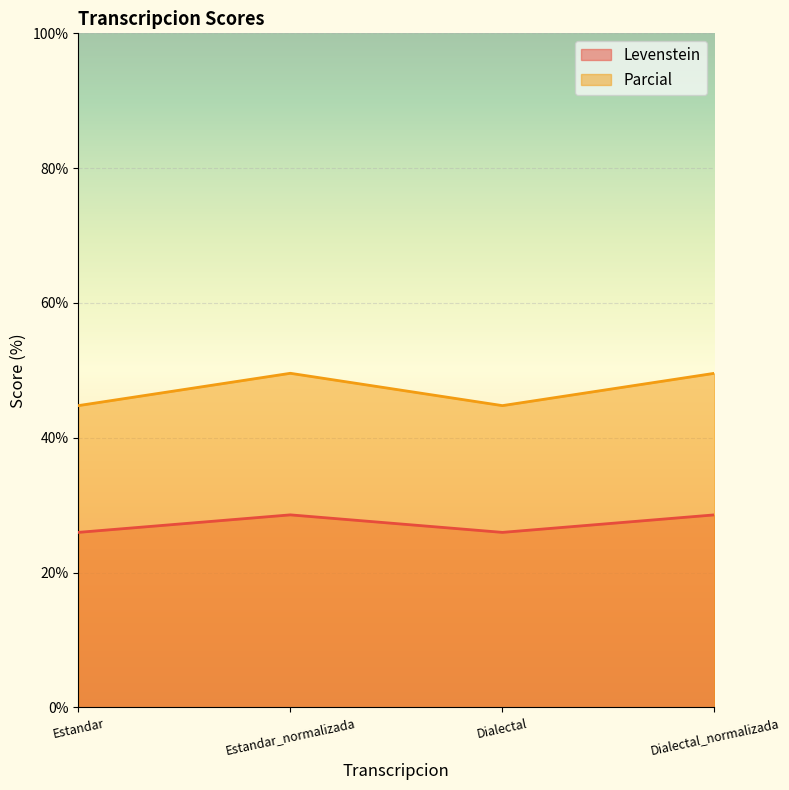

Rank the series at Dialectal from lowest to highest value.

Levenstein, Parcial